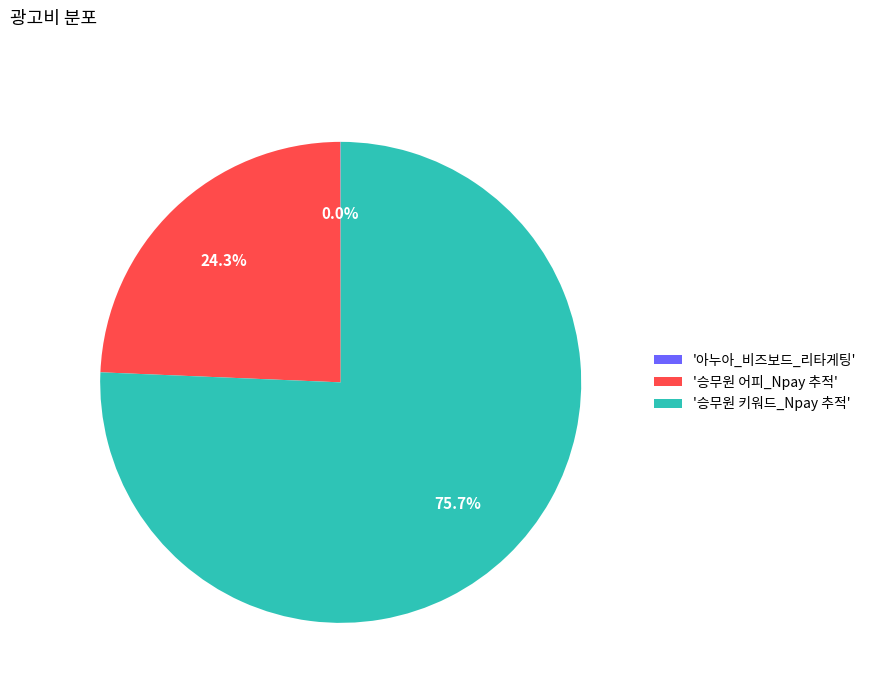

Does '승무원 키워드_Npay 추적' account for over 50% of the chart?

Yes